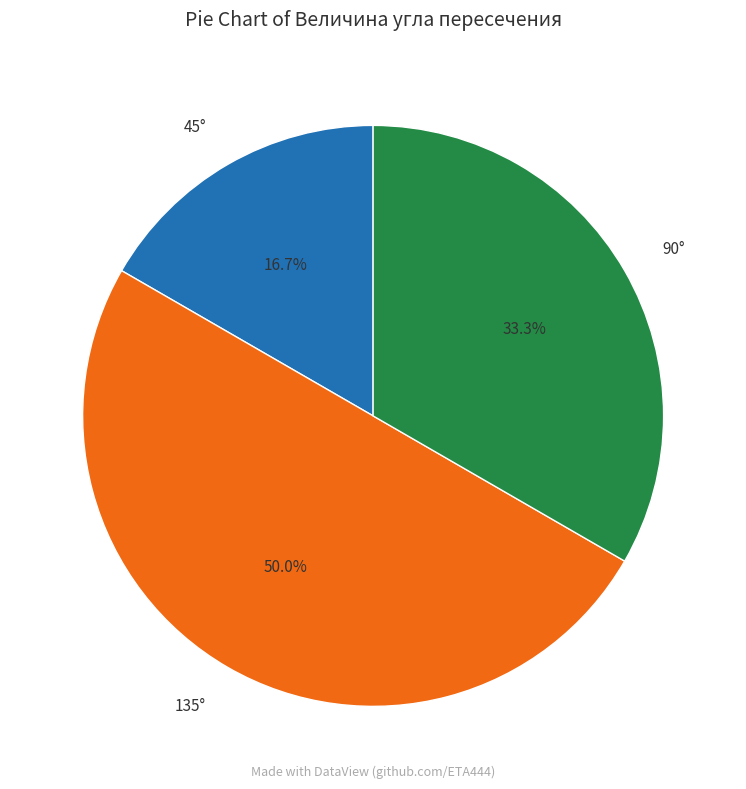

What percentage is NOT represented by 45°?

83.3%